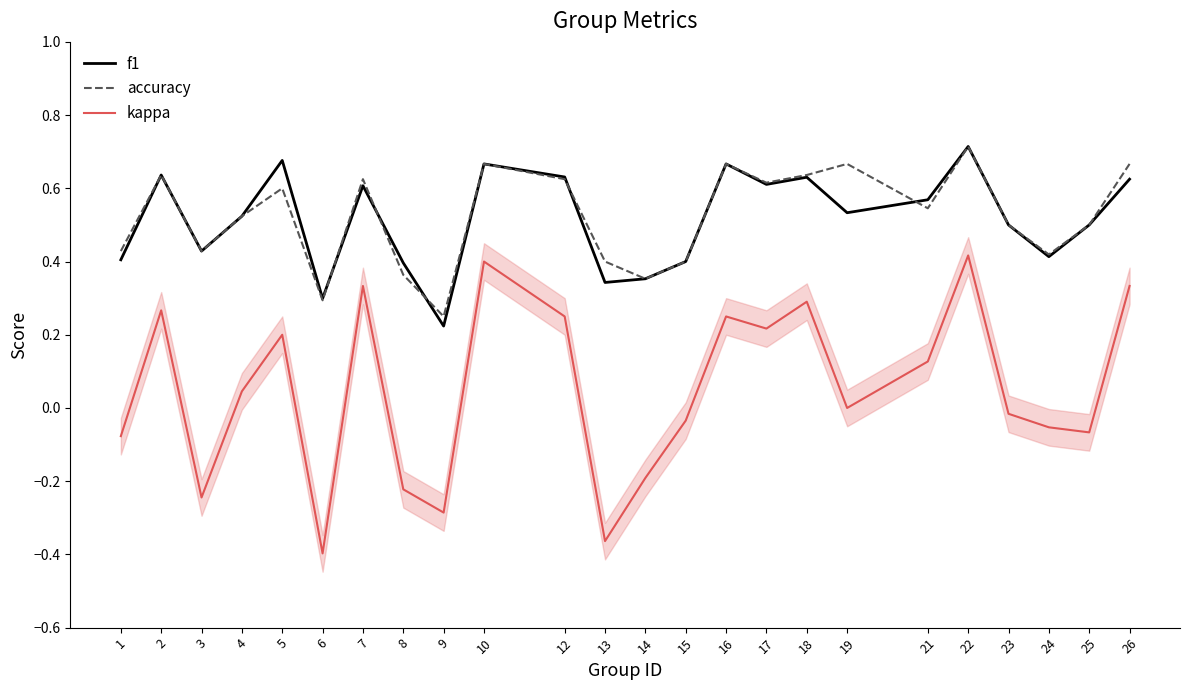

What is the difference between the highest and lowest values at 10?

0.3